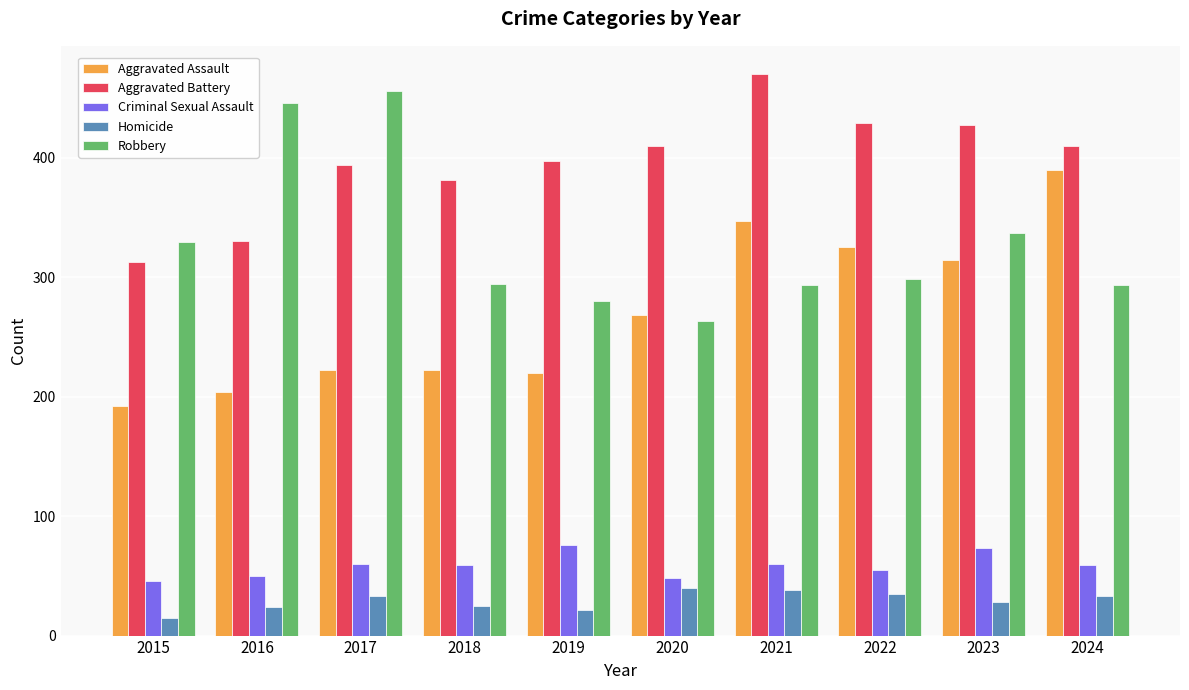

What is the total value across all series at 2015?

895